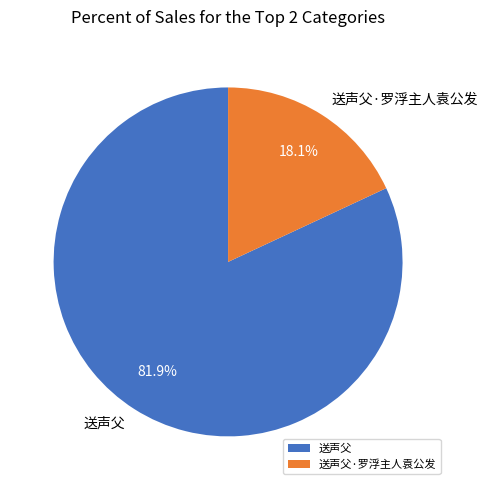

What percentage is the 送声父 slice, to the nearest percent?

82%